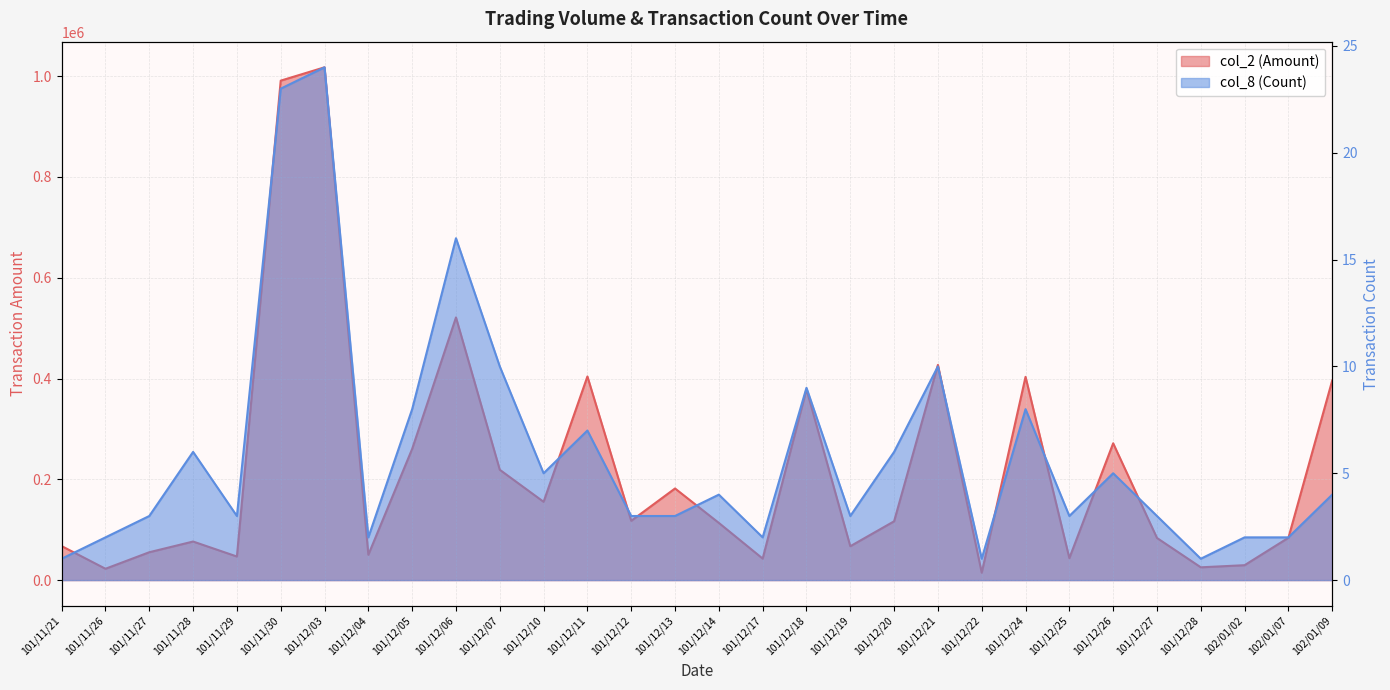

What is the label of the 20th point from the left?

101/12/20